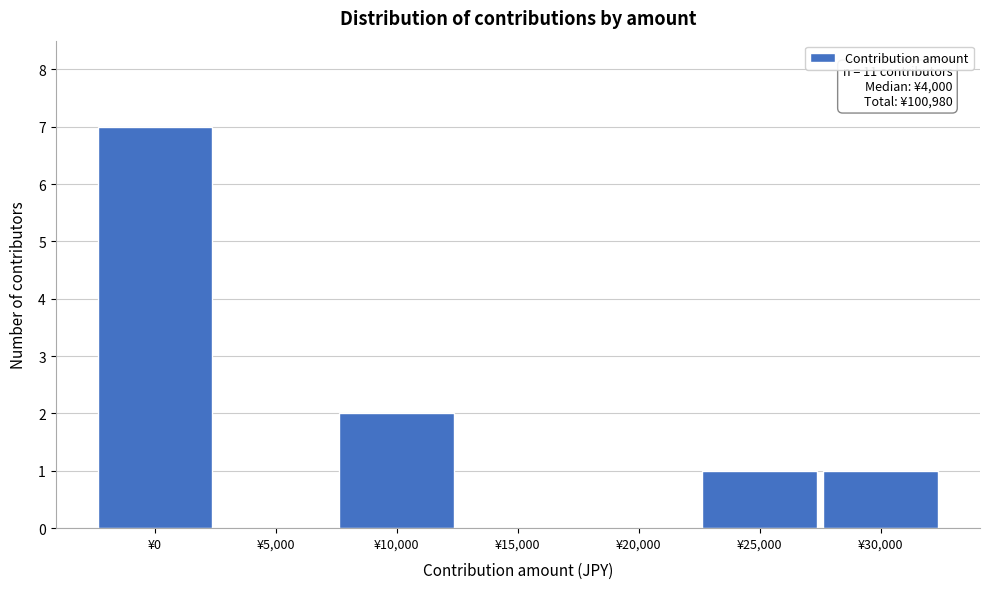

Reading right to left, list all the values displayed in this chart.

¥30,000=1	¥25,000=1	¥20,000=0	¥15,000=0	¥10,000=2	¥5,000=0	¥0=7